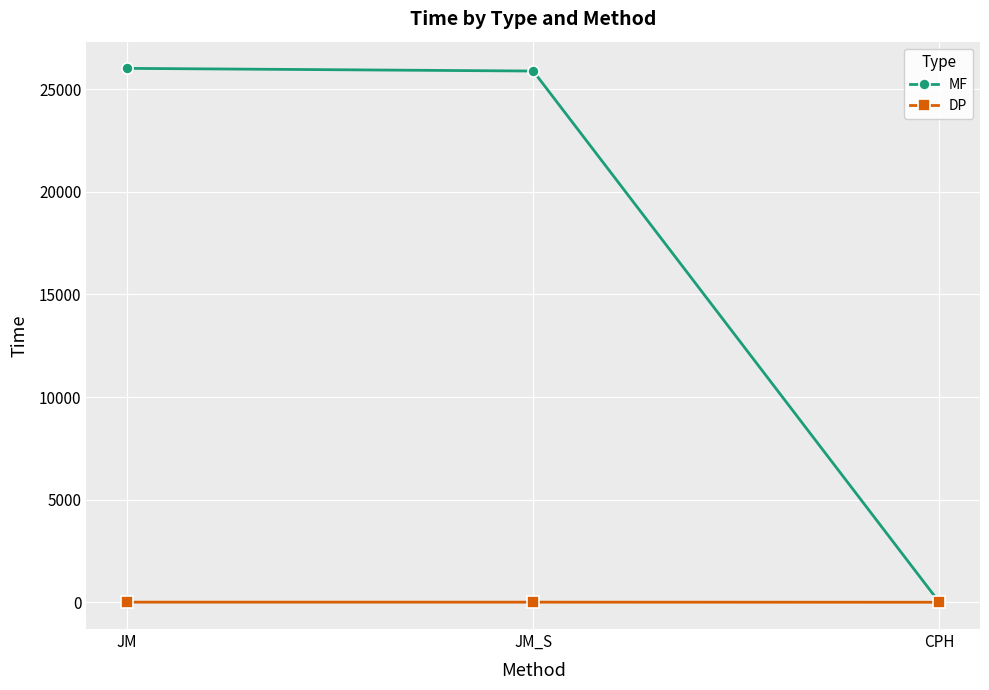

What is the label of the 2nd point from the left?

JM_S